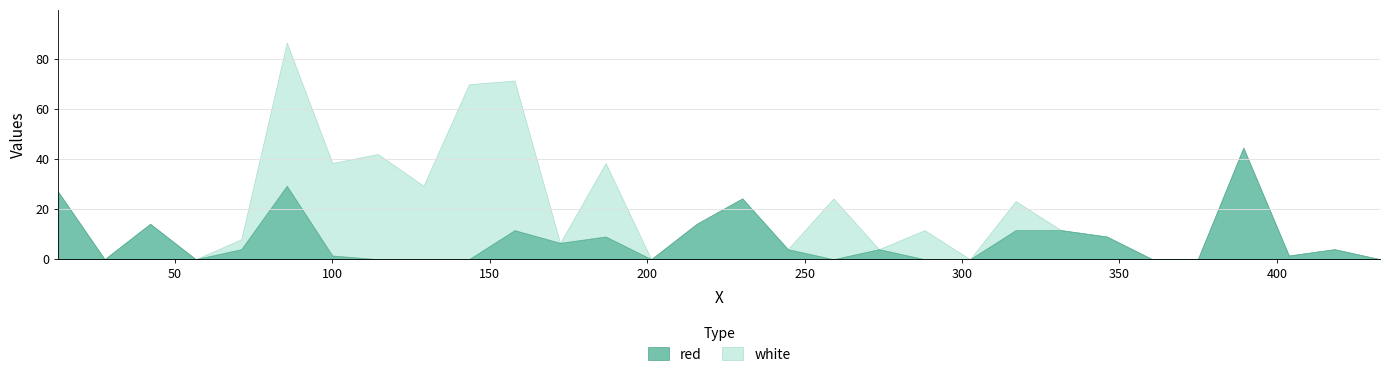

What is the label of the 18th point from the right?

186.8335